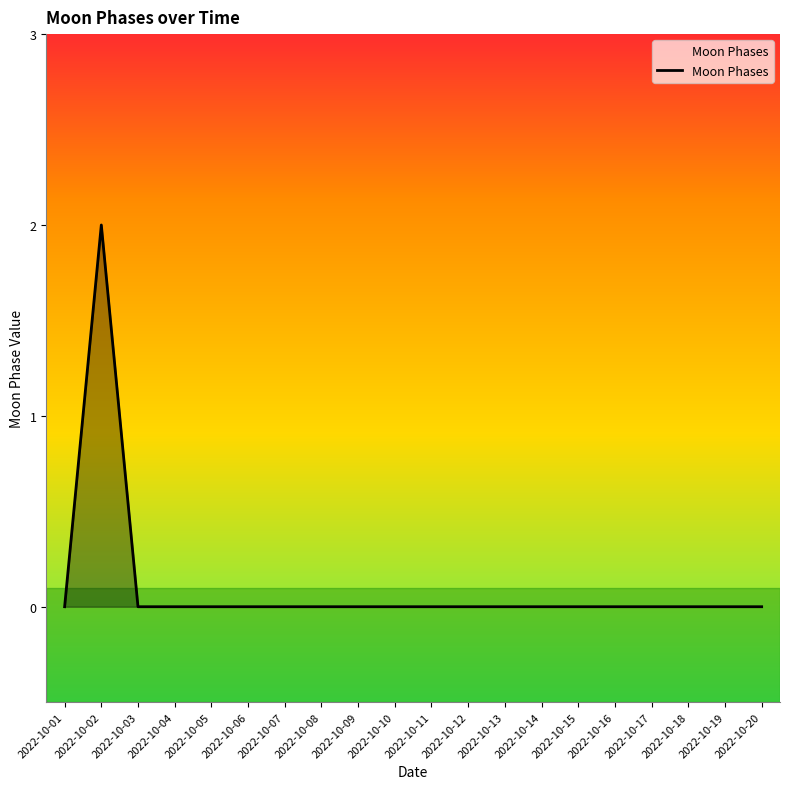

Which label corresponds to the largest value in the chart?

2022-10-02